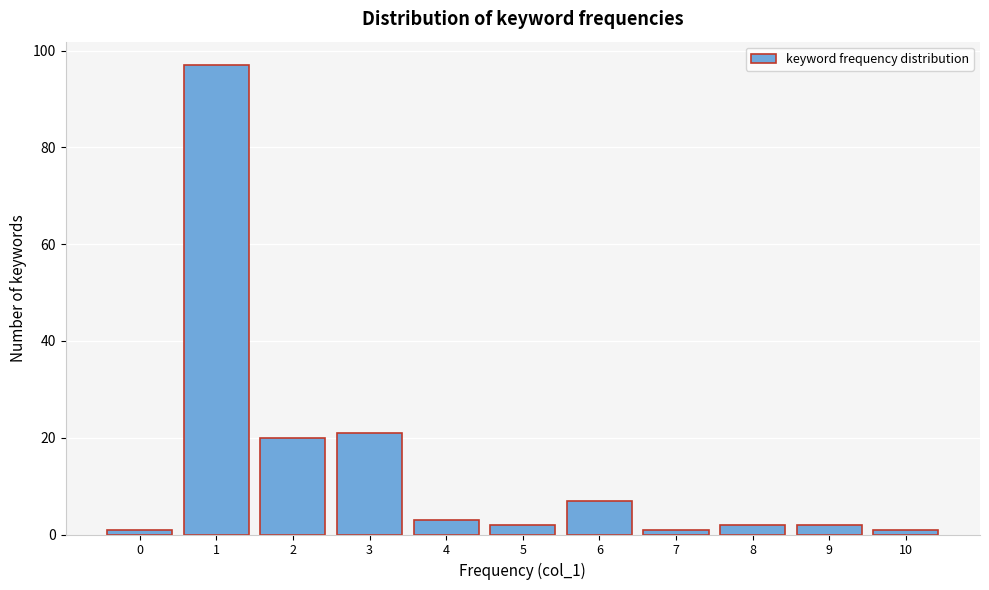

Reading right to left, transcribe all the data shown in this chart.

10=1	9=2	8=2	7=1	6=7	5=2	4=3	3=21	2=20	1=97	0=1